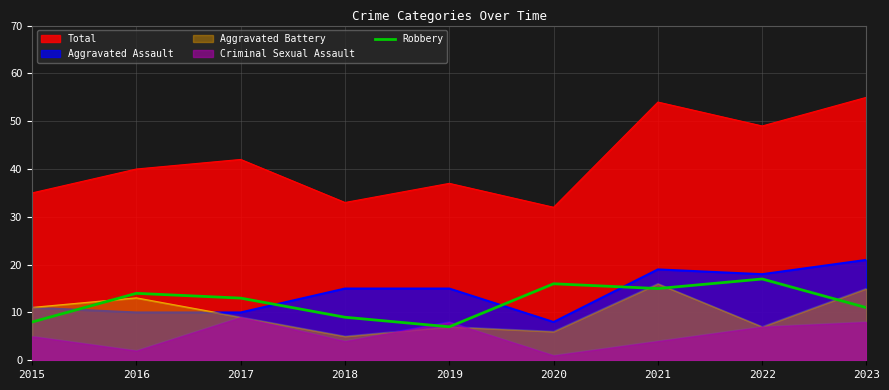

Reading right to left, list all the values displayed in this chart.

11	17	15	16	7	9	13	14	8